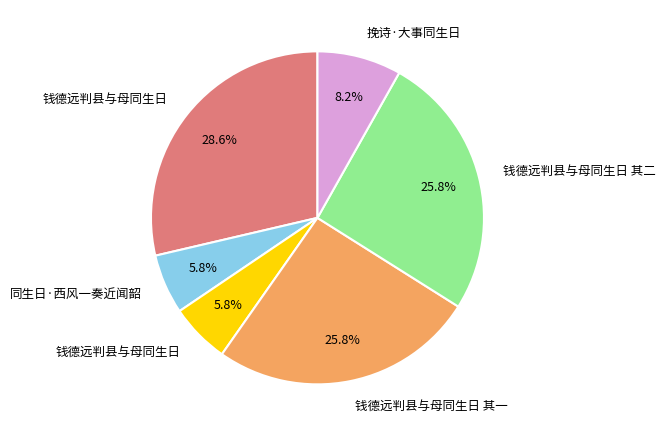

Is there any slice that represents more than half of the pie?

No